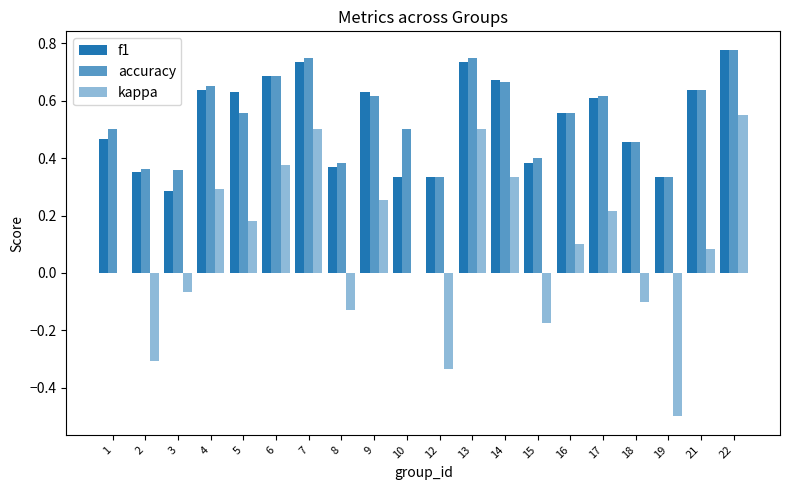

What is the value of the f1 bar at the 12th from the left?

0.7